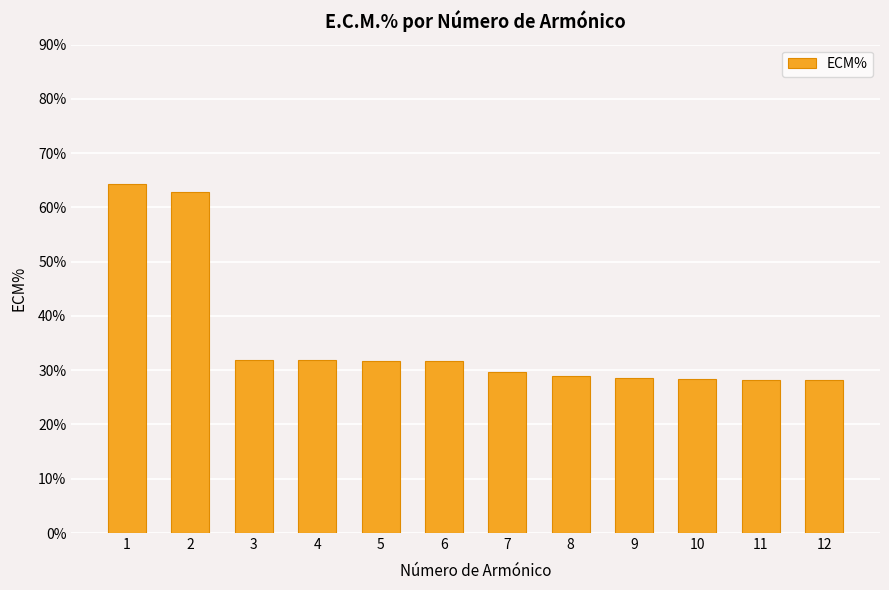

What is the value of the 1st bar from the left?

64.3